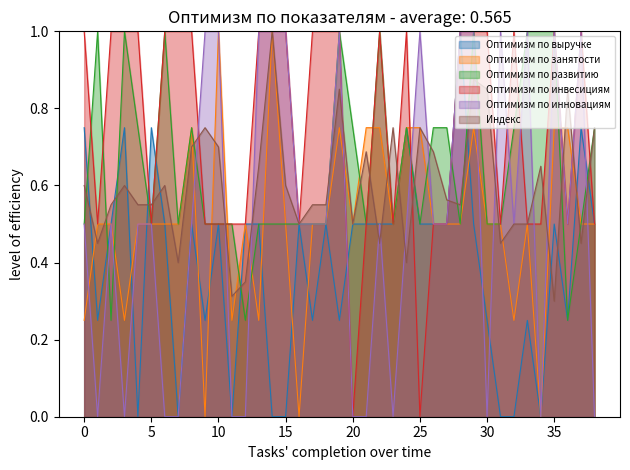

At how many categories does at least one series exceed 0?

39